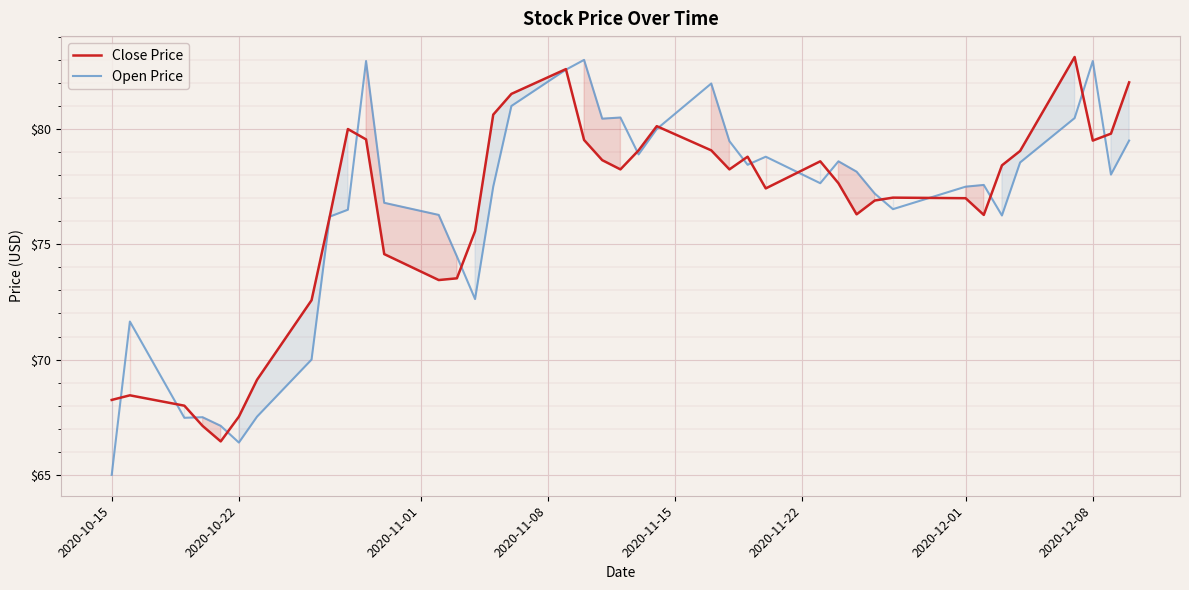

How many categories are shown in the chart?

40